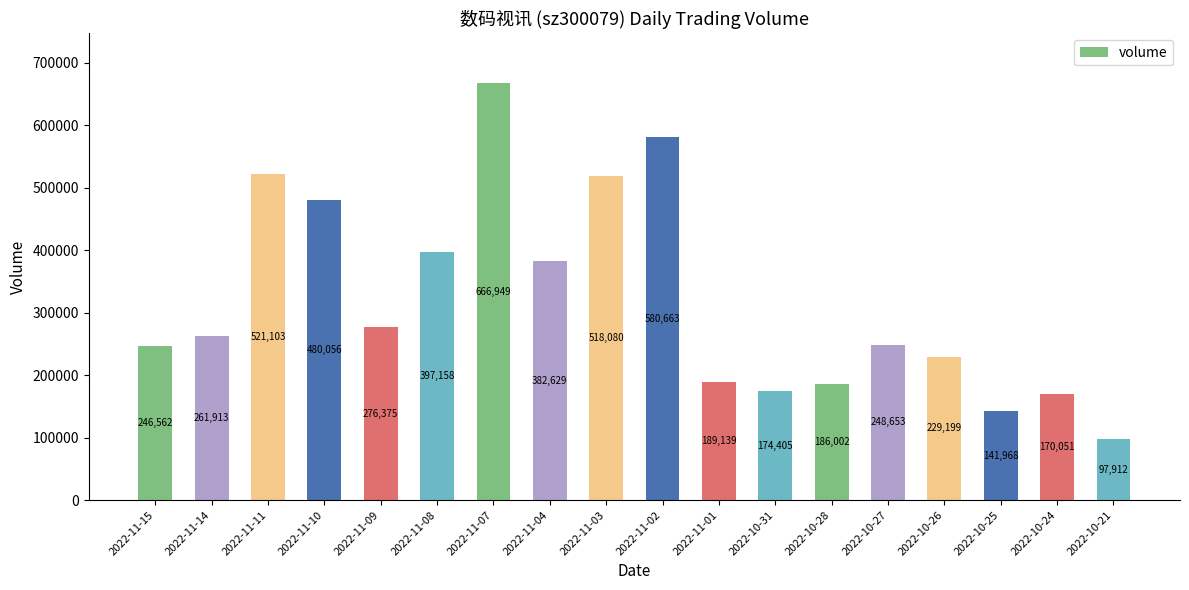

Is it true that the value at 2022-10-21 is 97912?

True